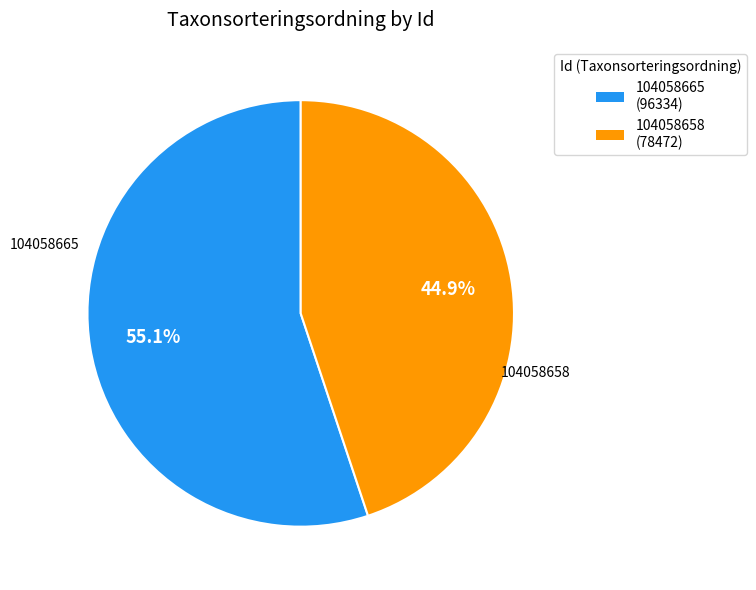

Rank the categories by value from lowest to highest.

104058658, 104058665